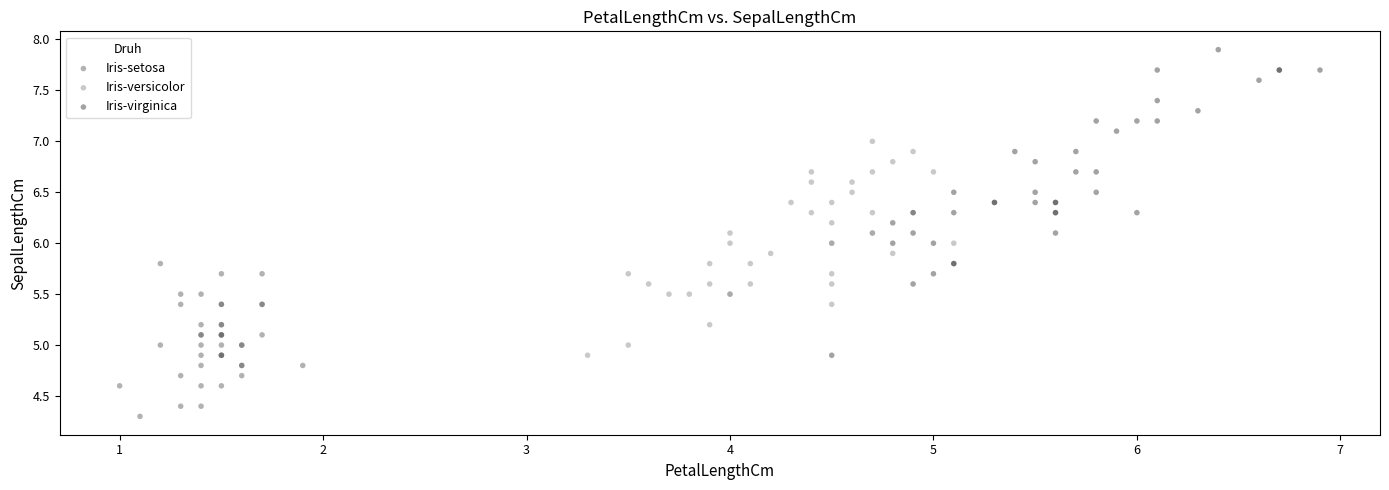

Which series has the widest spread of Y values?

Iris-virginica